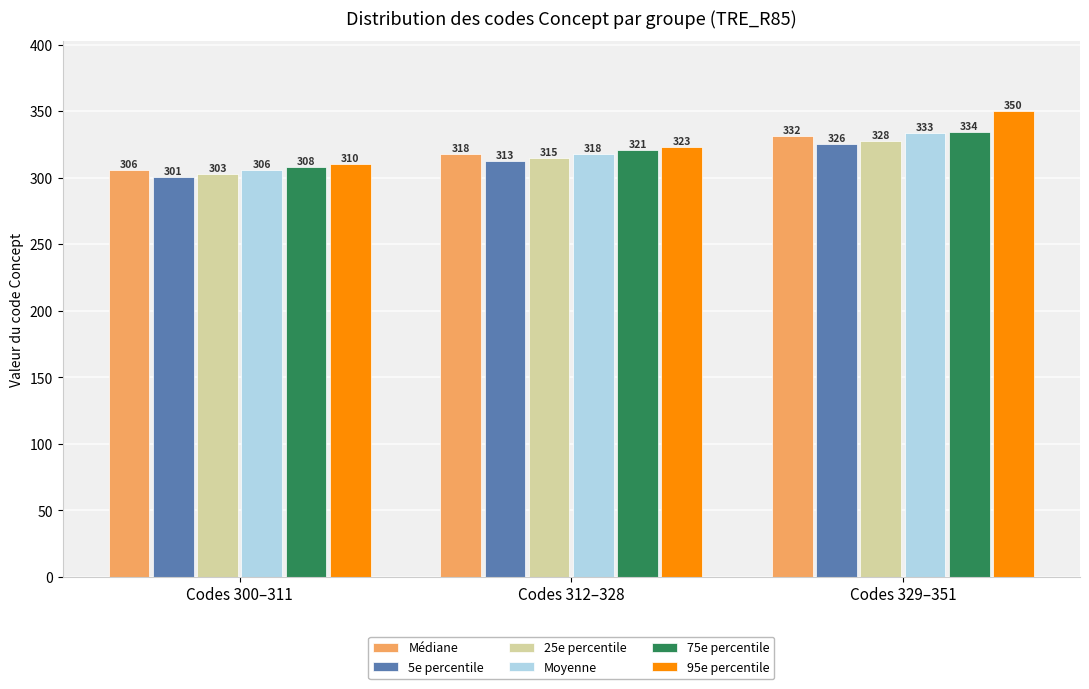

Which series has the largest range (max minus min)?

95e percentile